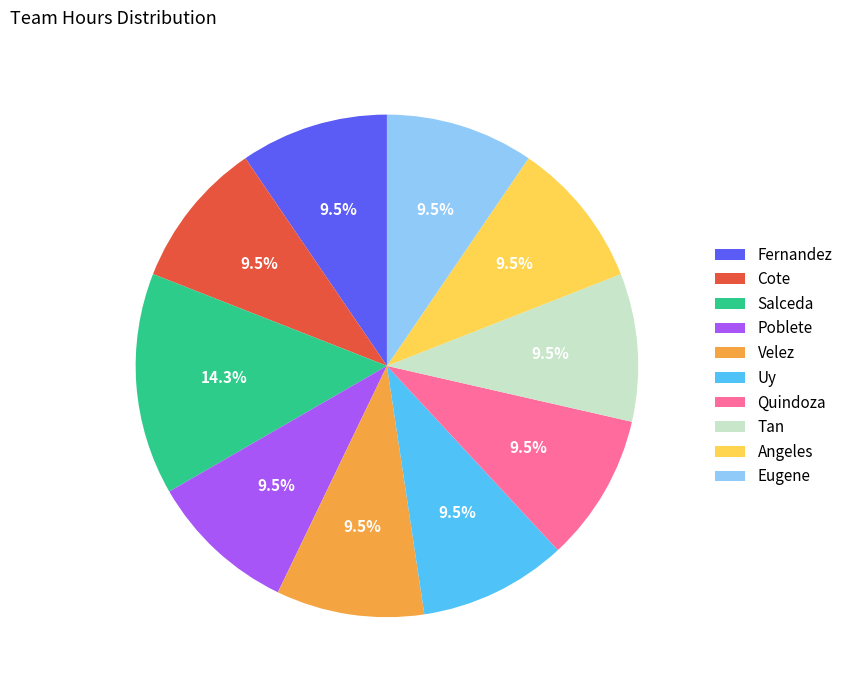

Which slice is the largest?

Salceda